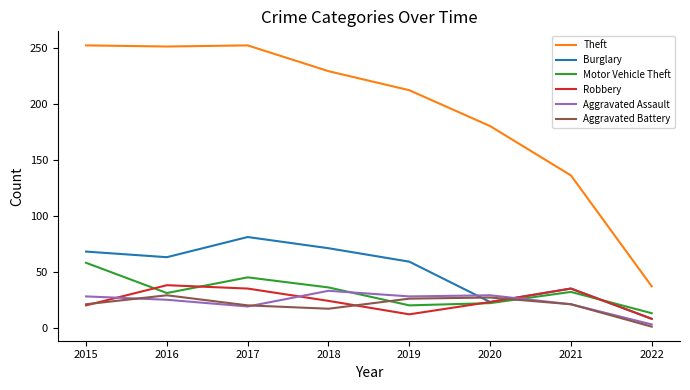

How many distinct data groups are displayed?

6